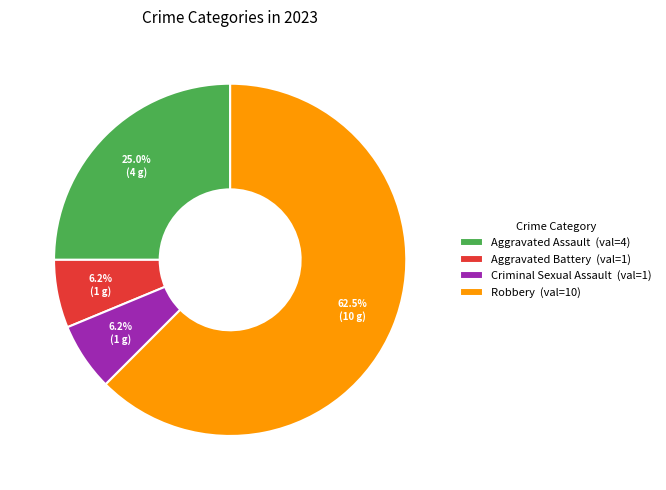

To the nearest percent, what is the difference between the largest and smallest slice percentages?

56%